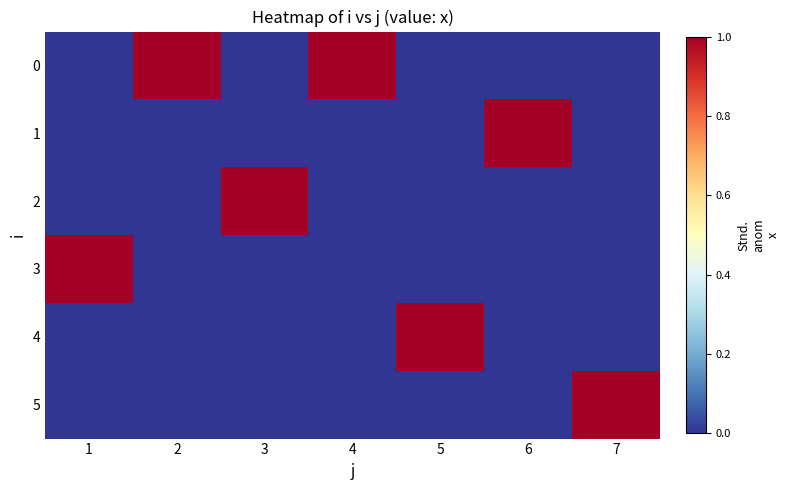

Which category has the lowest value across all series?

1